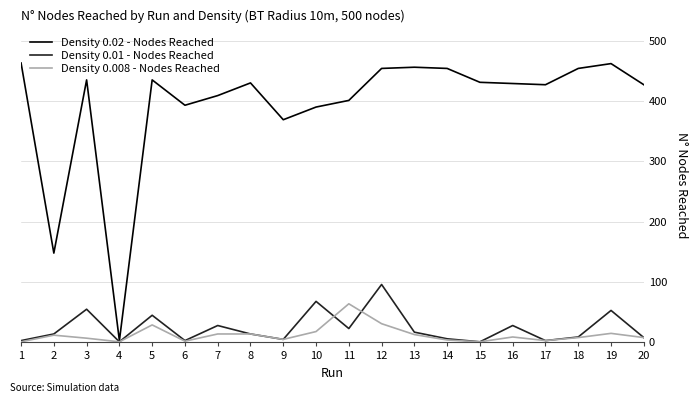

The value of Density 0.02 - Nodes Reached at 2 is 148. True or false?

True